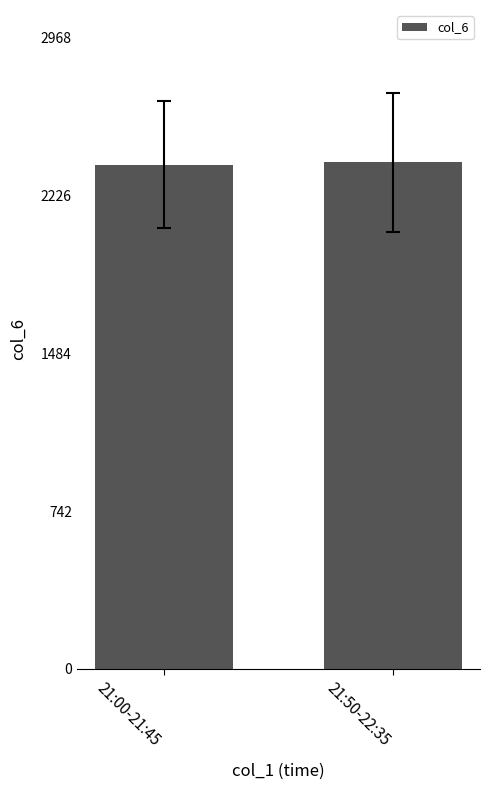

What is the minimum value shown in the chart?

2370.8